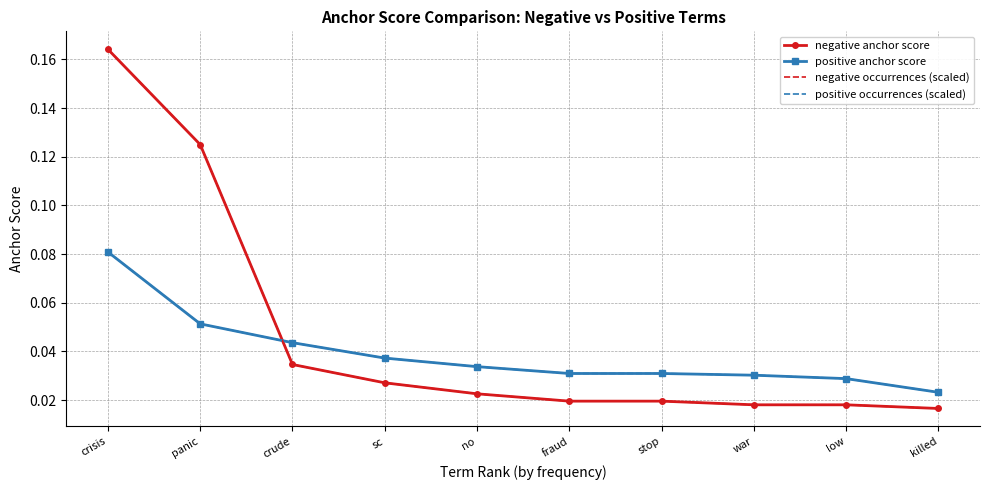

How many lines are shown in the chart?

4